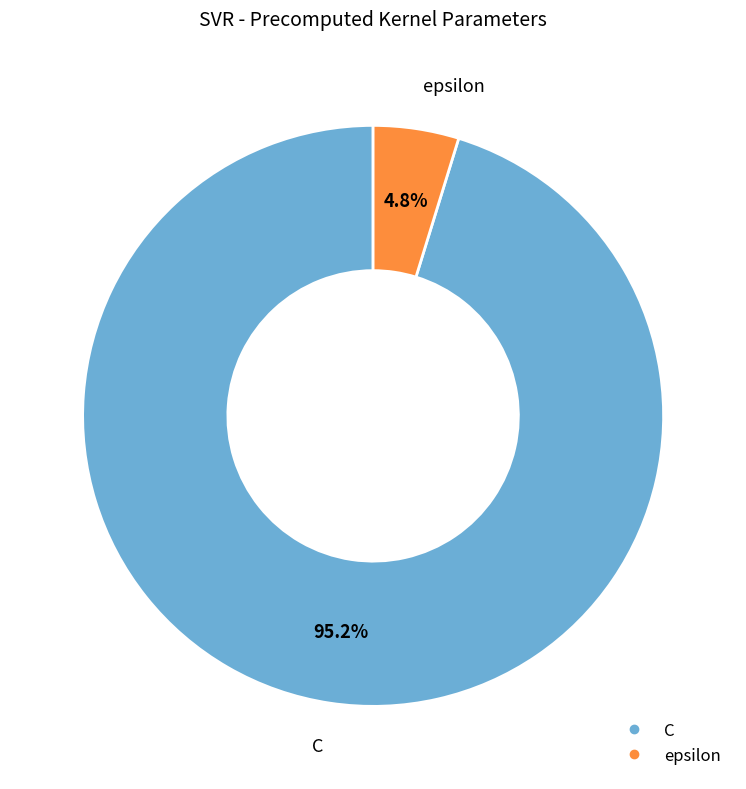

Do C and epsilon together represent more than half of the pie?

Yes